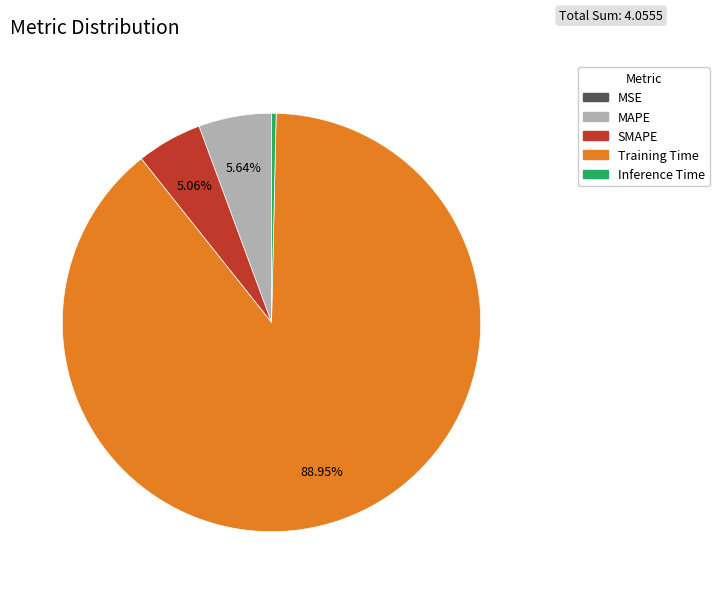

To the nearest percent, what is the combined percentage of Inference Time and Training Time?

89%